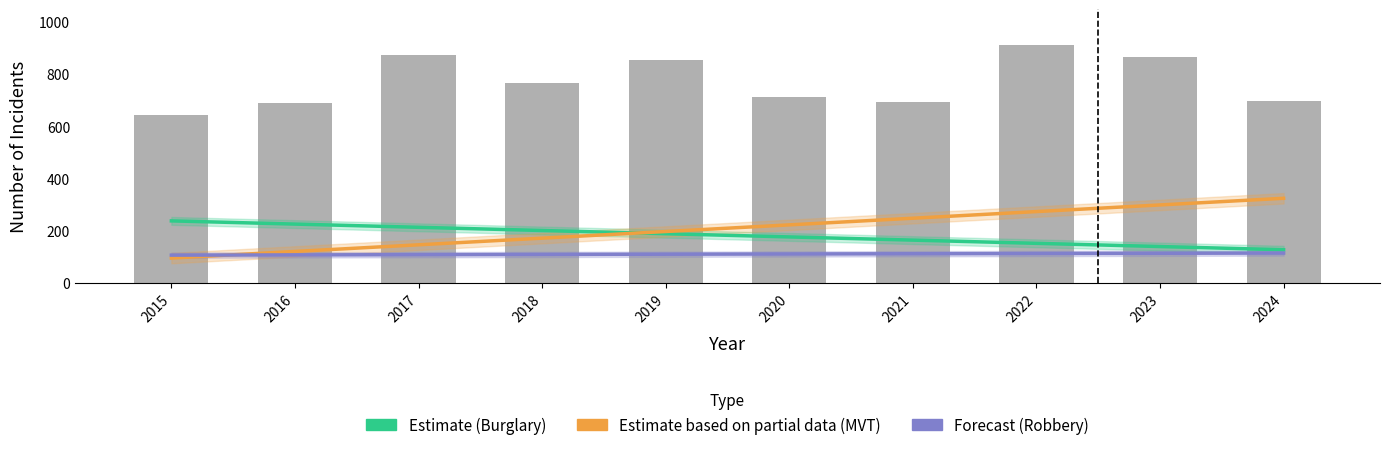

How many values in the Burglary (Estimate) series exceed 187?

5